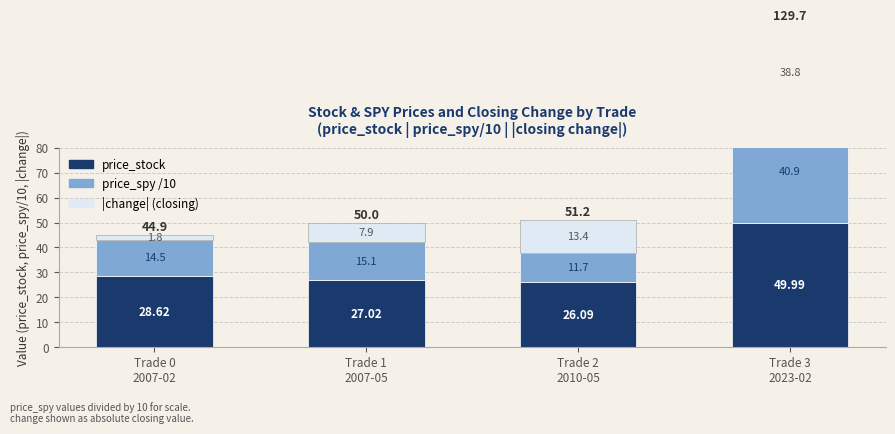

Which has a higher value, Trade 1
2007-05 or Trade 0
2007-02?

Trade 0
2007-02